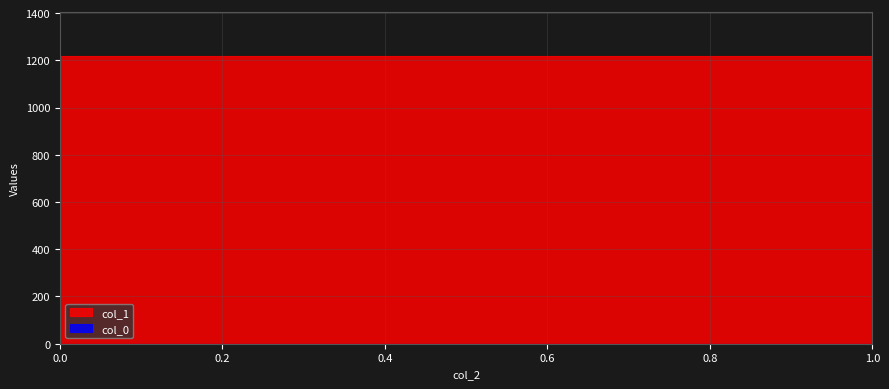

Count the number of data series in this chart.

2